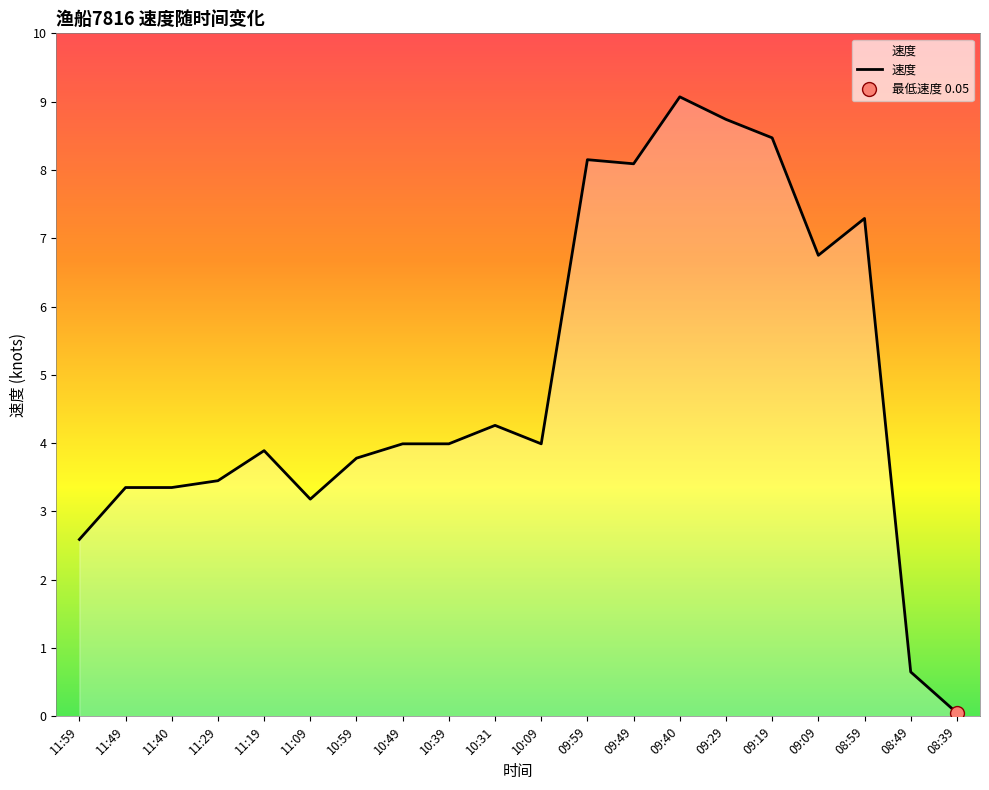

What is the difference between the second highest and second lowest values?

8.1